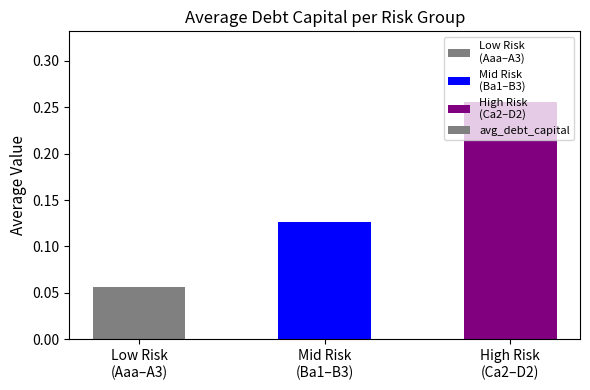

What is the difference between the values at High Risk
(Ca2–D2) and Low Risk
(Aaa–A3)?

0.2